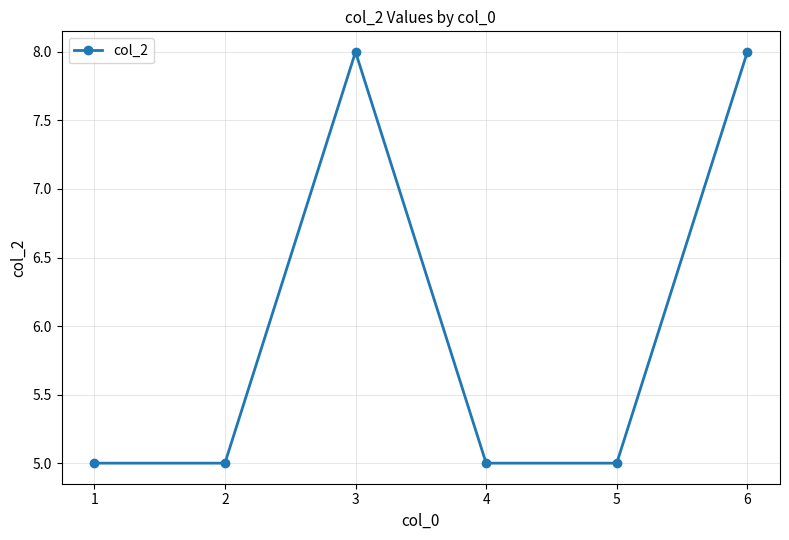

What is the sum of the values at 4 and 3?

13